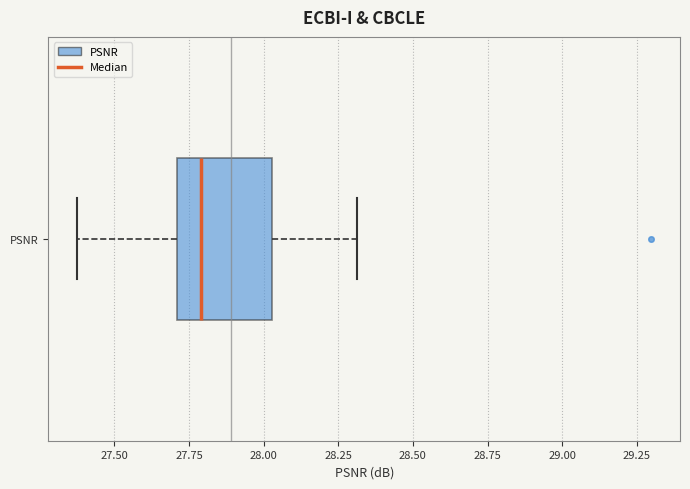

Transcribe this box plot: give where the median line is, the range the box spans, and where the two whiskers end, as read against the x-axis. The values are not printed on the chart, so give them approximately, as read against the axis.

median 27.80, box 27.70 to 28.05, whiskers 27.40 to 28.30